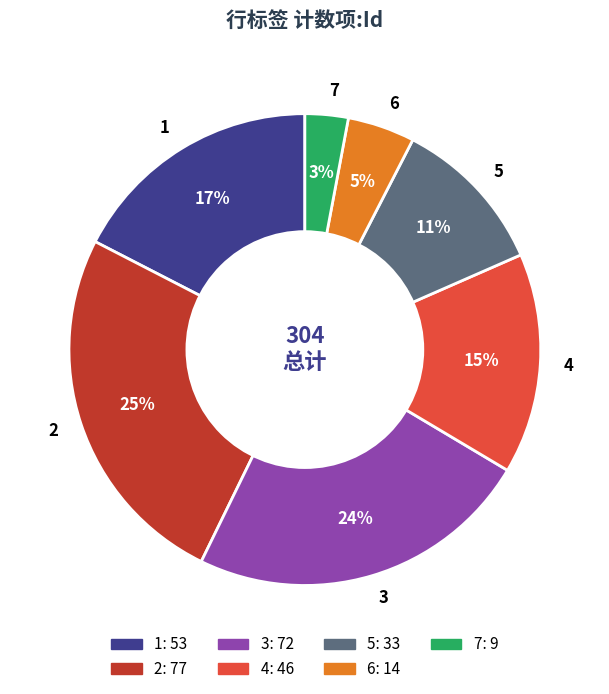

Is the sum of 1 and 6 greater than half?

No